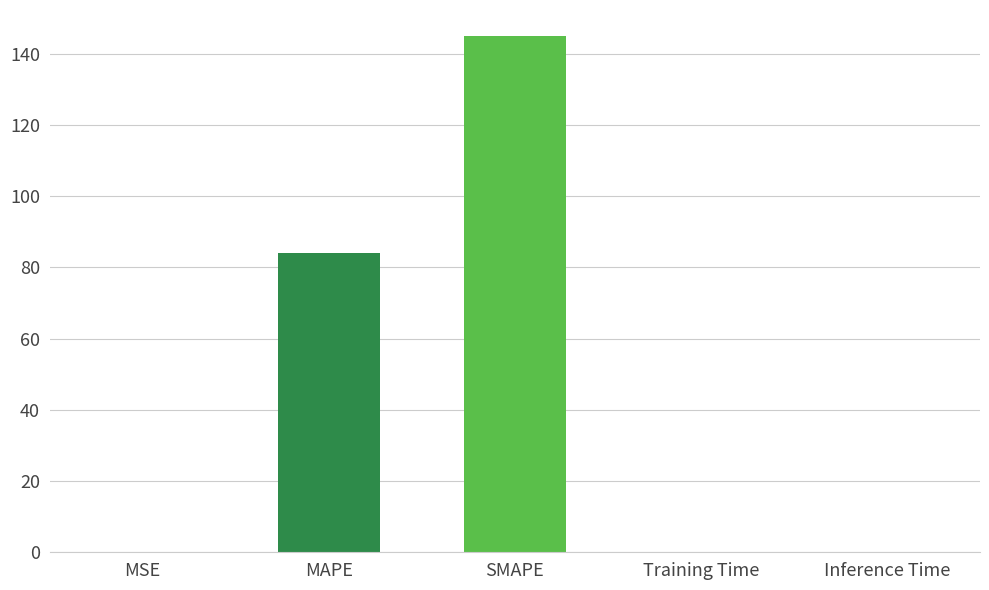

Which has a higher value, Inference Time or SMAPE?

SMAPE